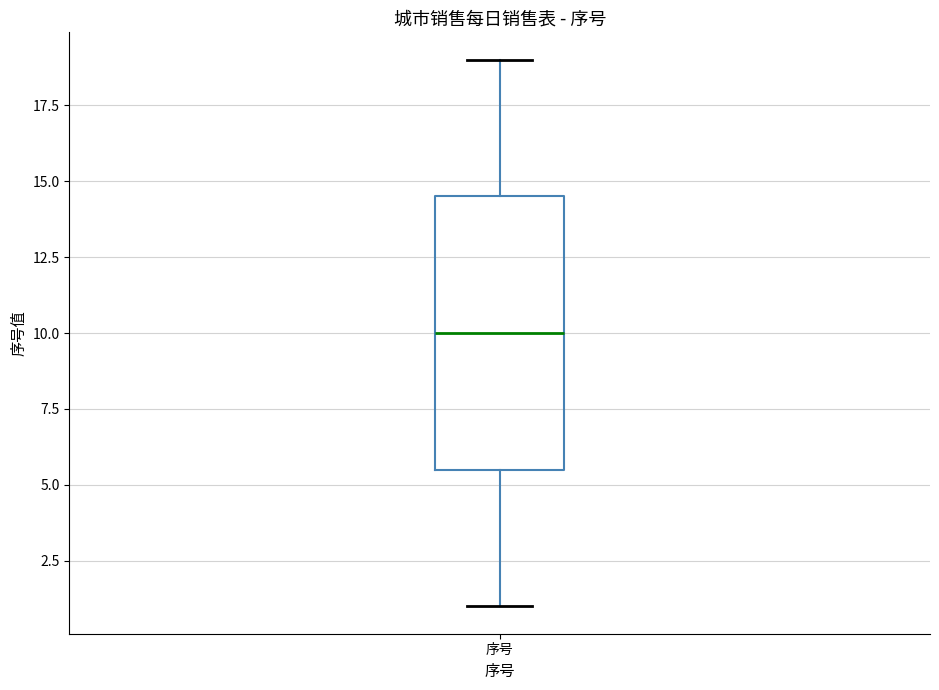

Read this box plot against the y-axis: the position of the median line, the range covered by the box, and the ends of both whiskers. The values are not printed on the chart, so give them approximately, as read against the axis.

median 10.0, box 5.5 to 14.5, whiskers 1.0 to 19.0